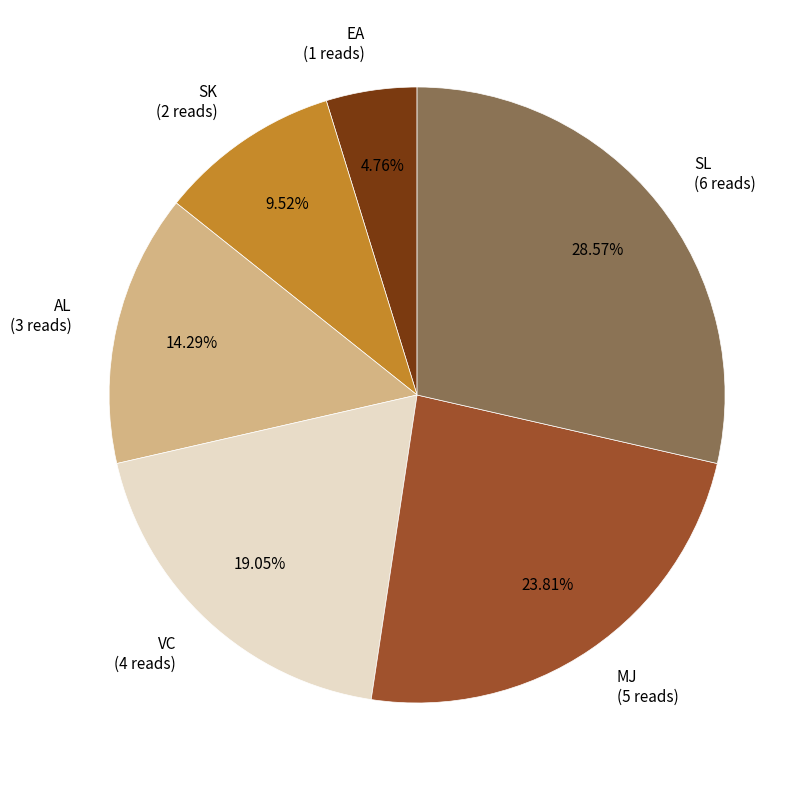

Does any single category account for the majority?

No